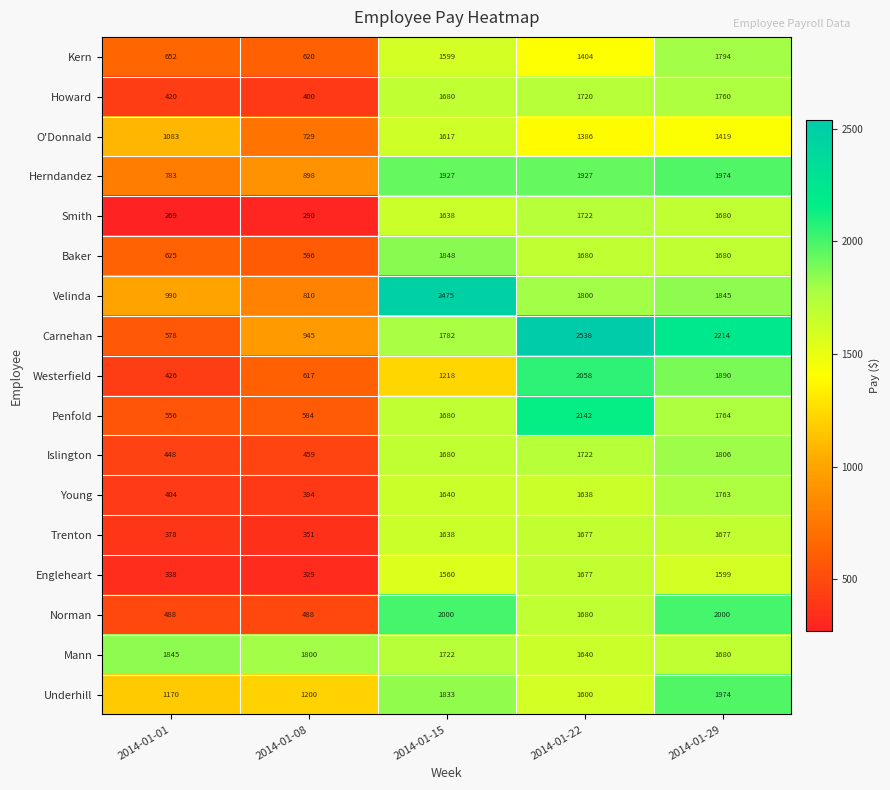

What is the approximate value of Mann at 2014-01-01, to the nearest 5?

1845